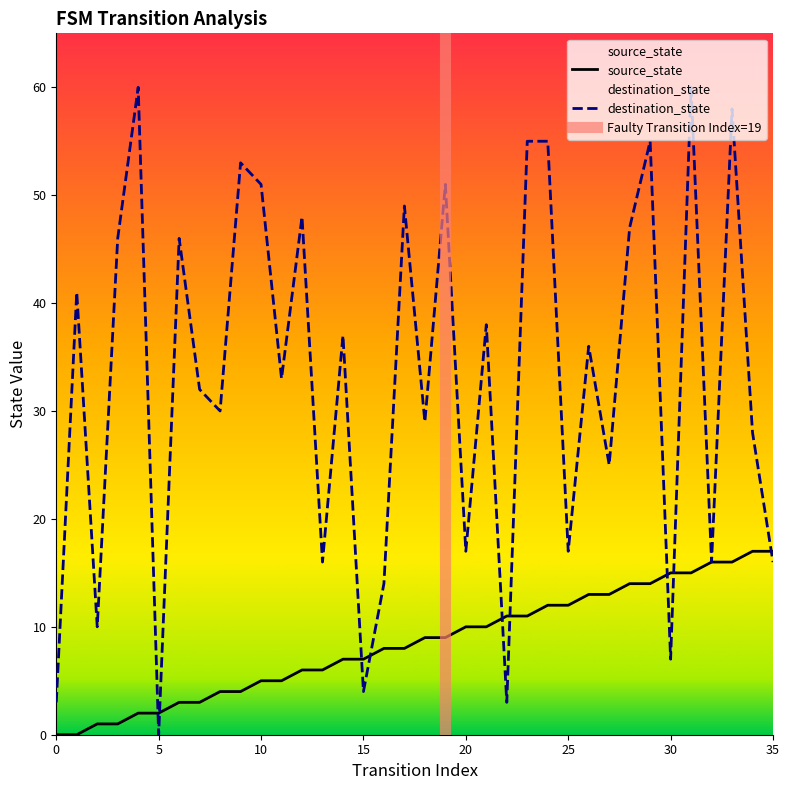

Reading left to right, what are all the values shown in this chart?

source_state: 0	0	1	1	2	2	3	3	4	4	5	5	6	6	7	7	8	8	9	9	10	10	11	11	12	12	13	13	14	14	15	15	16	16	17	17
destination_state: 3	41	10	46	60	0	46	32	30	53	51	33	48	16	37	4	14	49	29	51	17	38	3	55	55	17	36	25	47	55	7	60	16	58	28	16